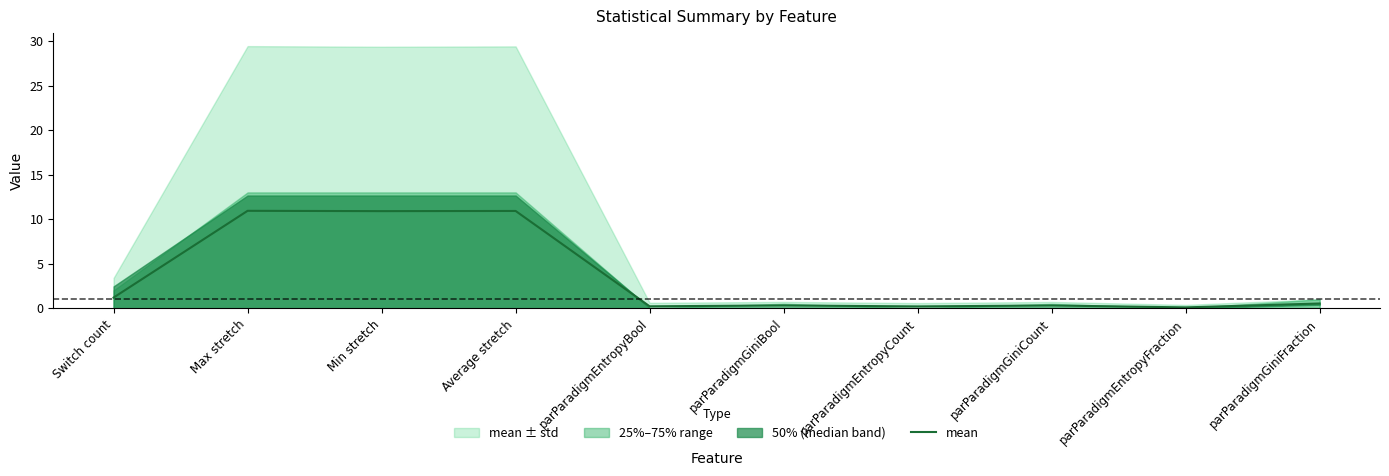

Where is the data nearest to the value 5?

Switch count